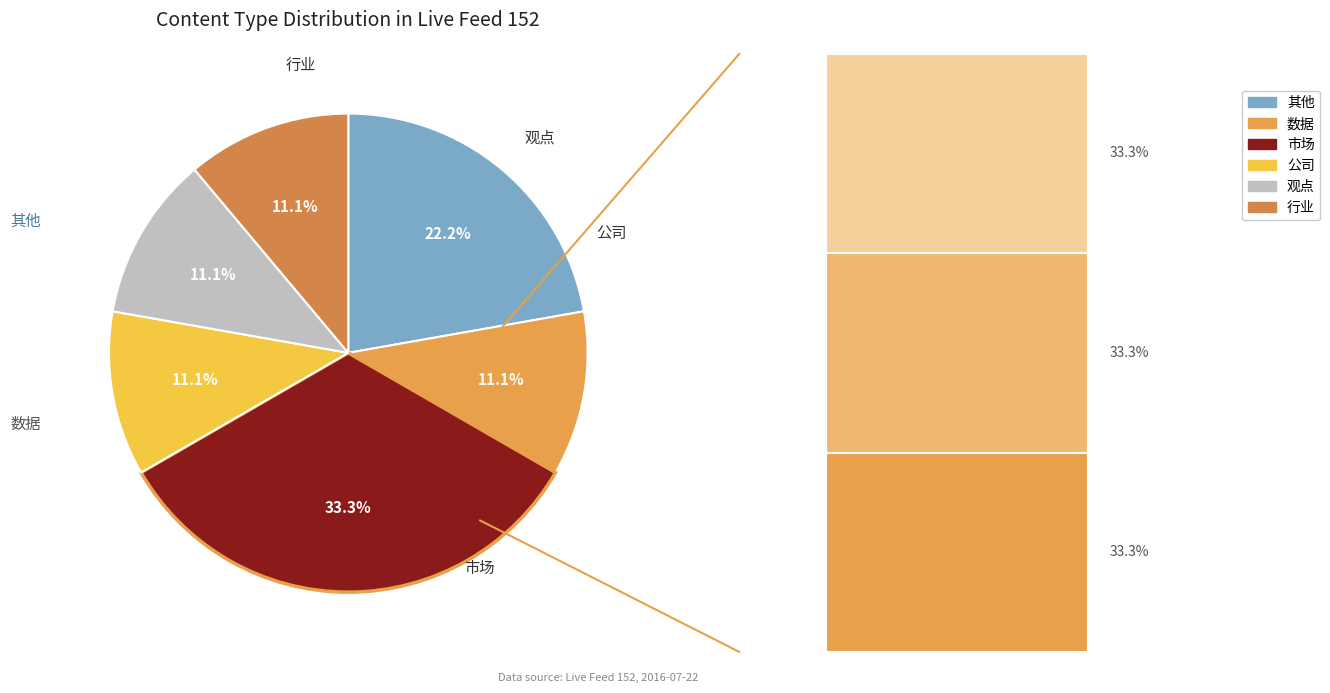

Does 其他 account for over 50% of the chart?

No